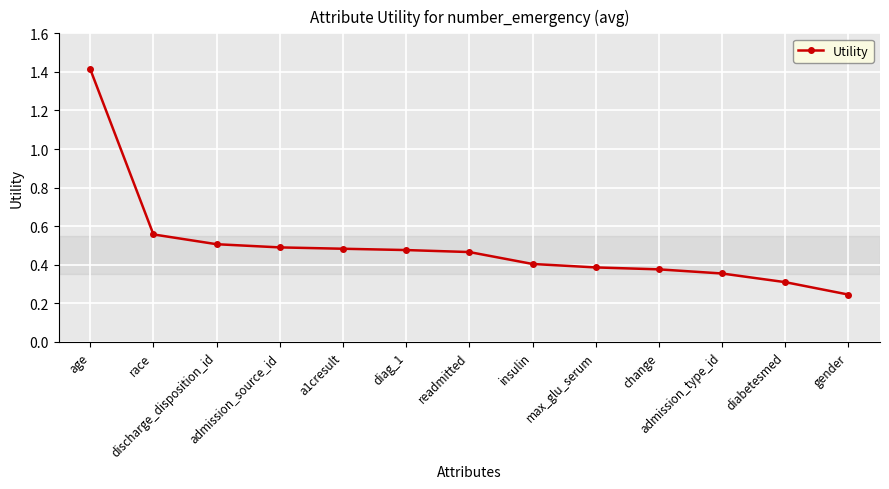

What is the label of the 13th point from the right?

age